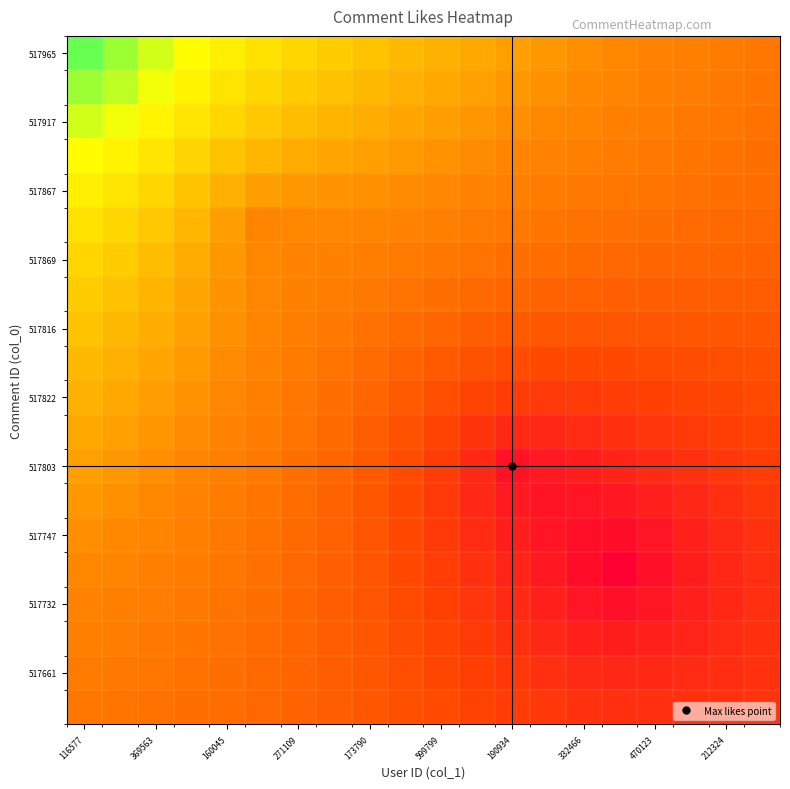

Count the number of categories in the chart.

20